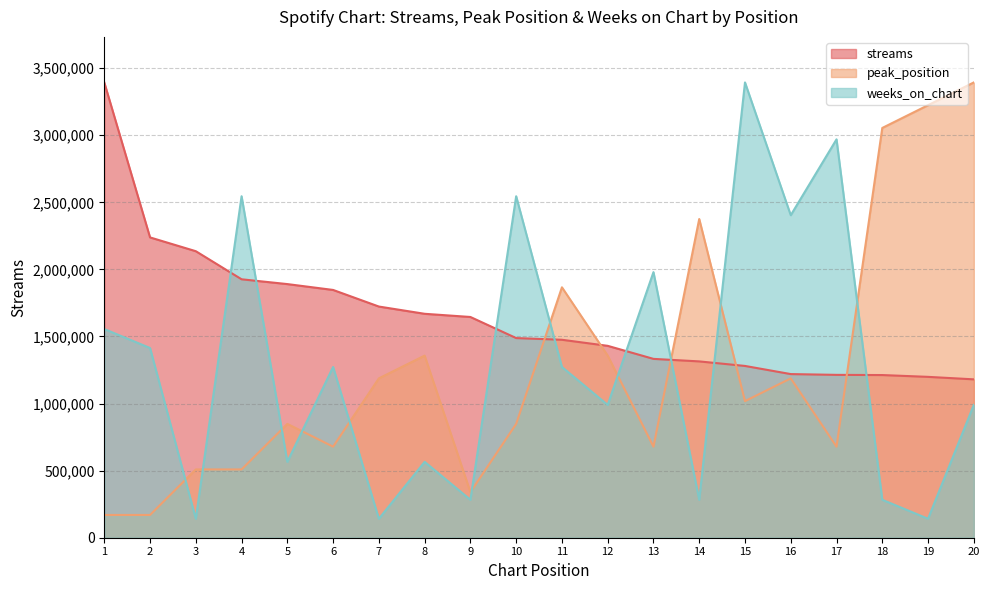

The streams series shows 636075.9 at 3. True or false?

False